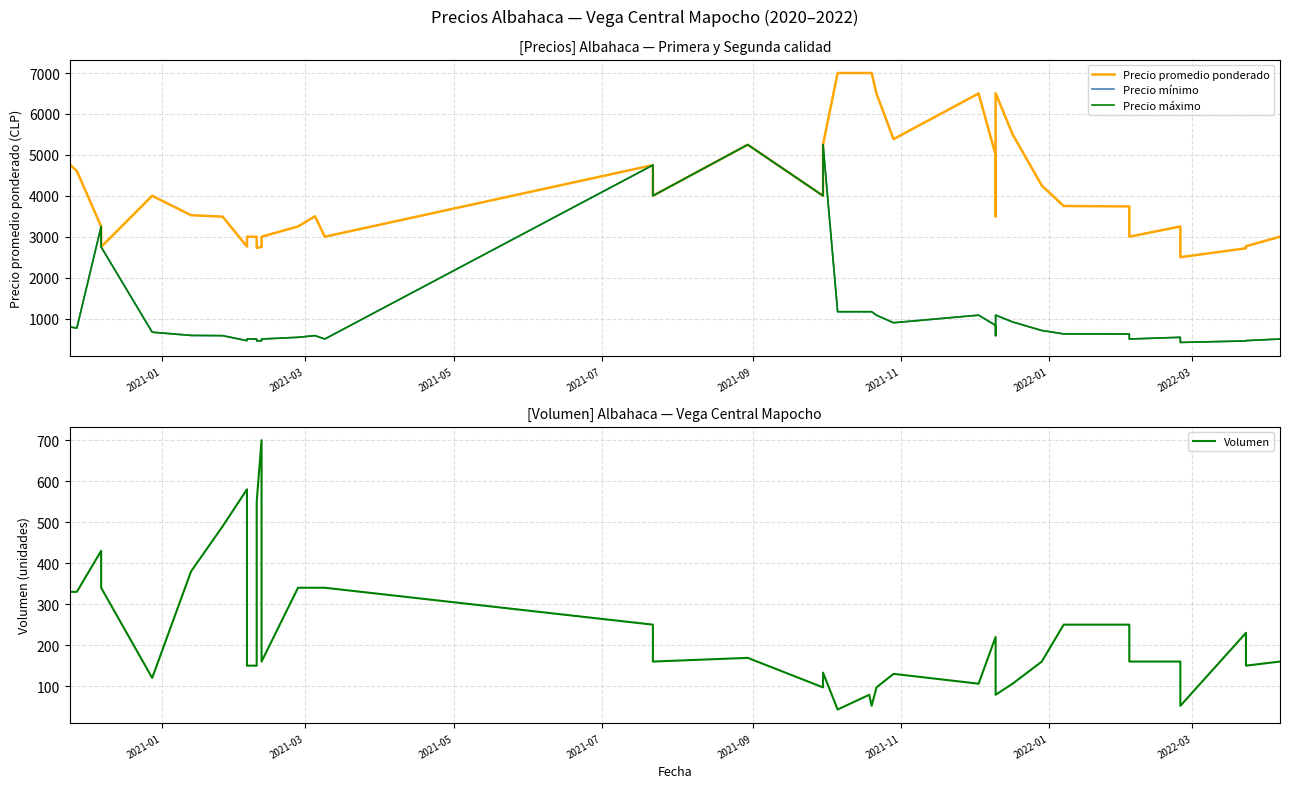

In Precio promedio ponderado, how many points are lower than both neighbors (excluding endpoints)?

10